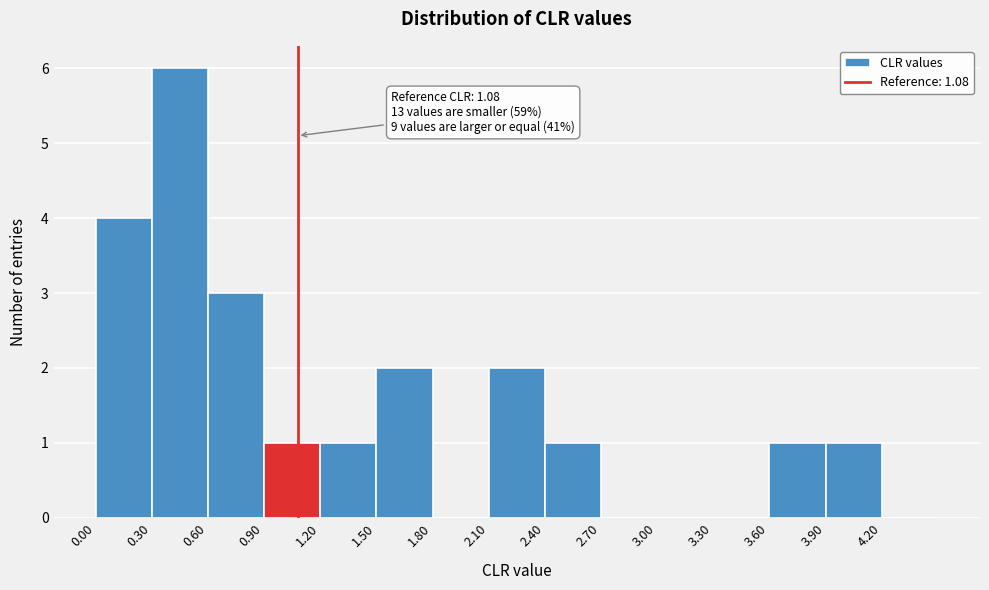

Which range on the x-axis has the tallest bar?

0.3 to 0.6